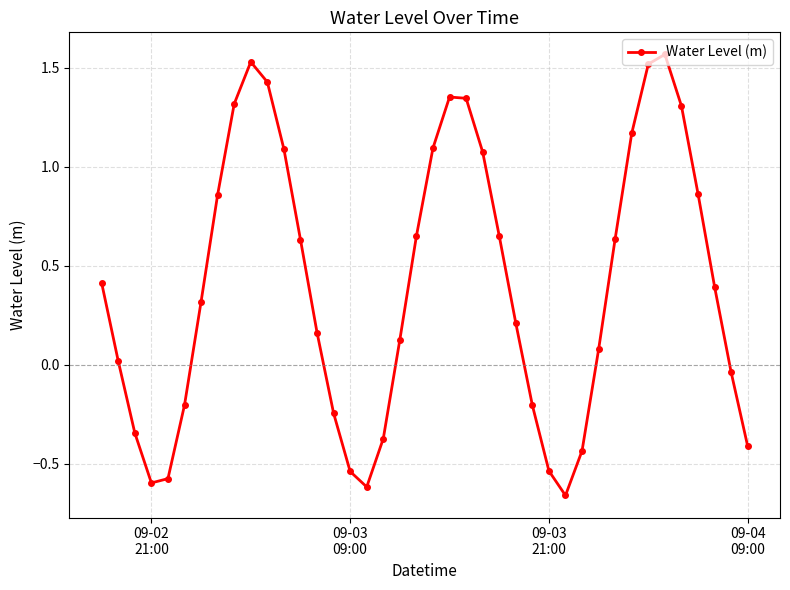

Does the chart have visible grid lines?

Yes